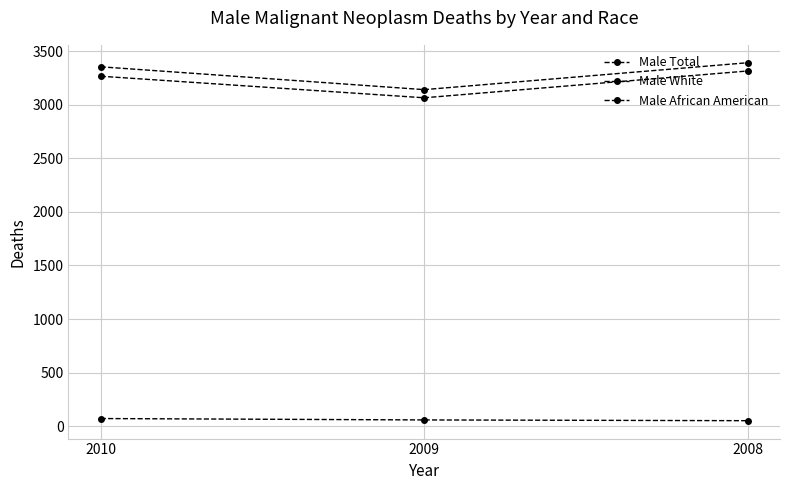

Count the number of data series in this chart.

3